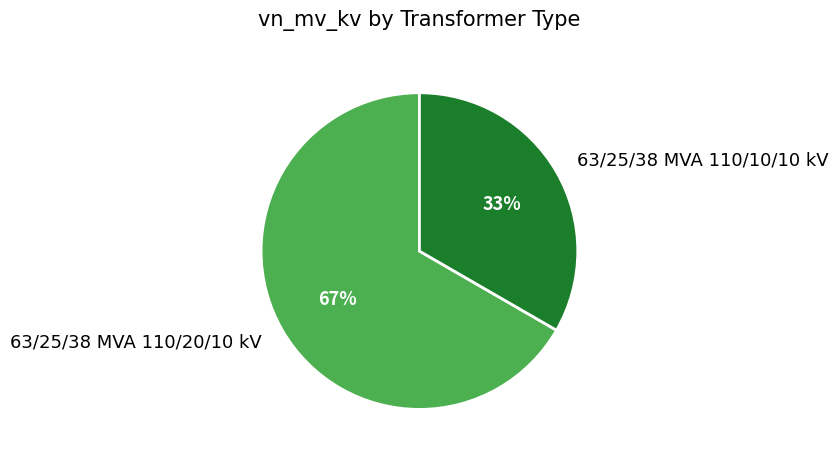

Approximately how many times larger is the value at 63/25/38 MVA 110/20/10 kV compared to 63/25/38 MVA 110/10/10 kV?

2.0